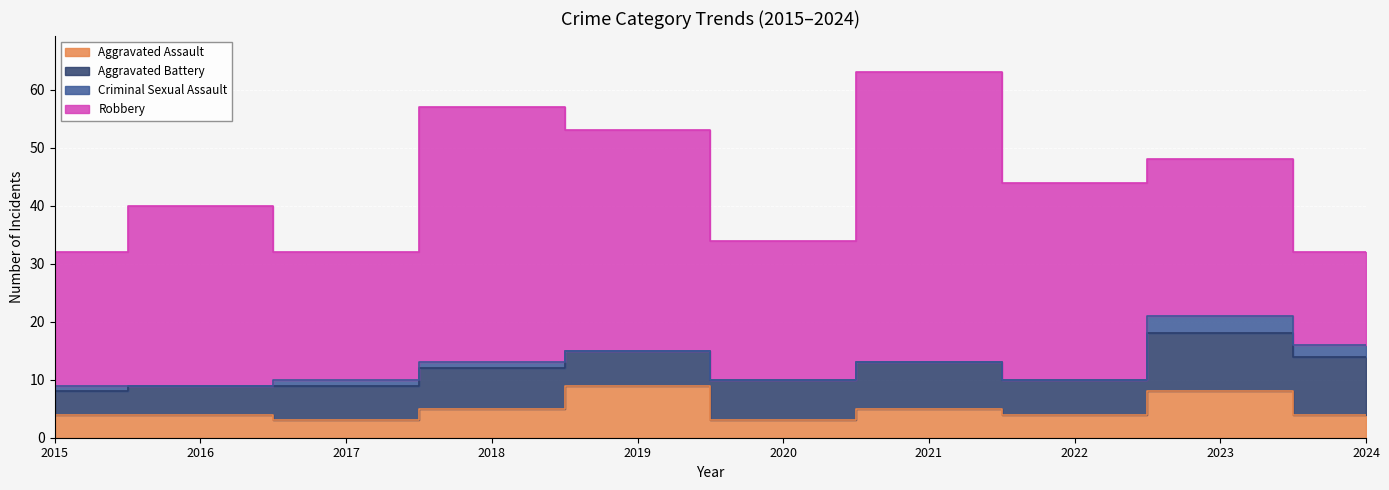

At which category does Criminal Sexual Assault reach its first local valley?

2016